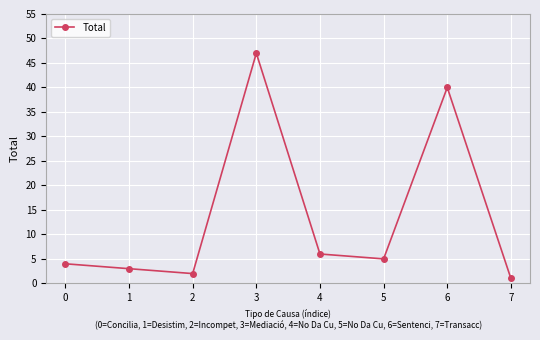

Is this an area chart (filled region under the line)?

No